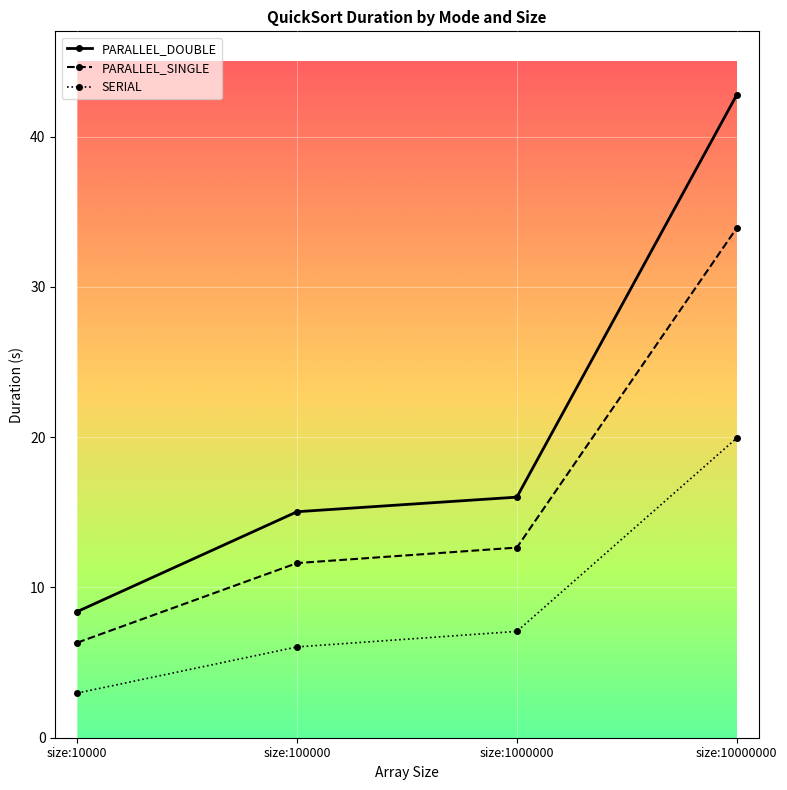

How many lines are shown in the chart?

3